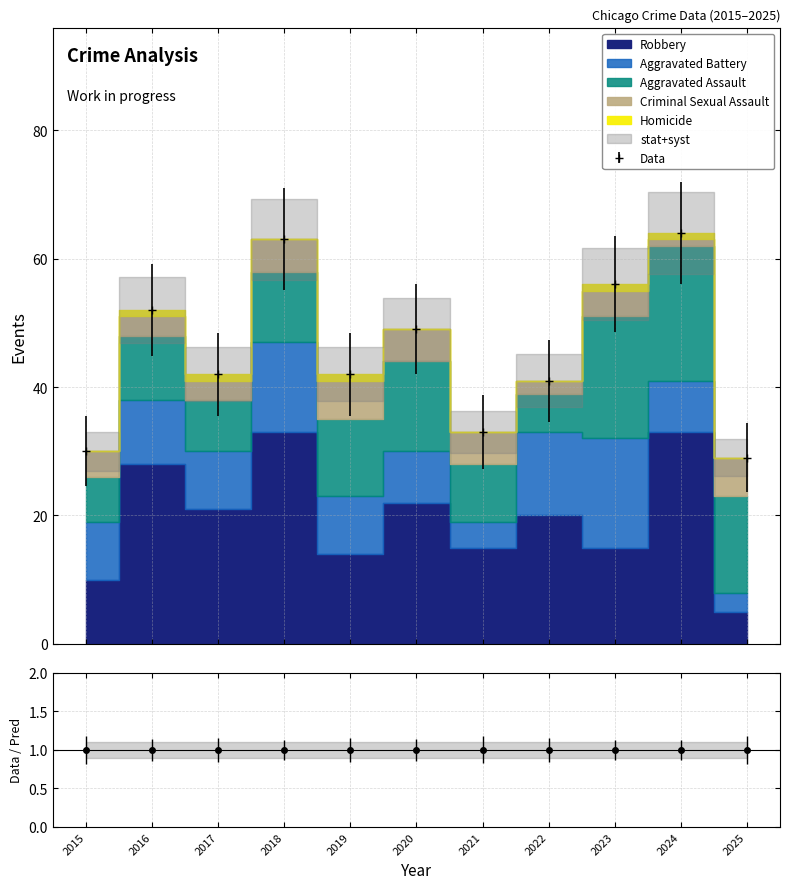

Rank the series at 2019 from lowest to highest value.

Homicide, Criminal Sexual Assault, Aggravated Battery, Aggravated Assault, Robbery, Total